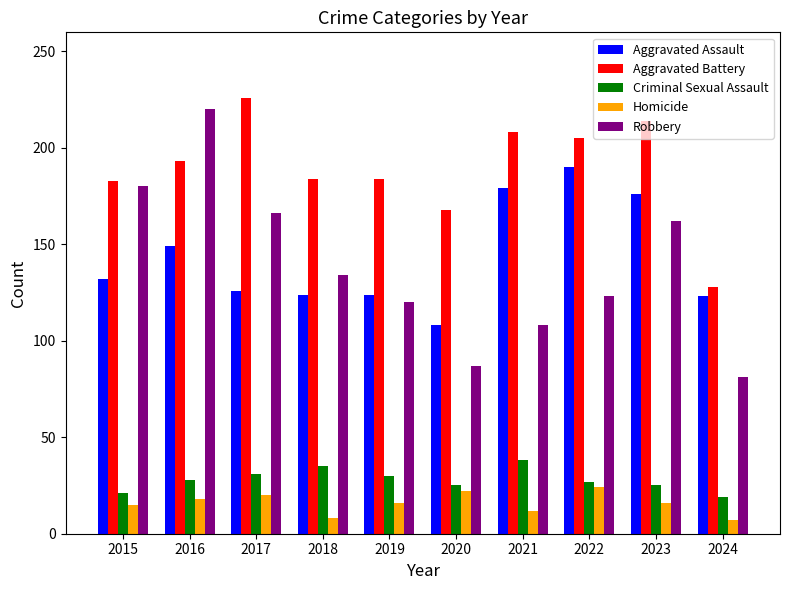

What is the sum of the Aggravated Assault values at 2021 and 2017?

305